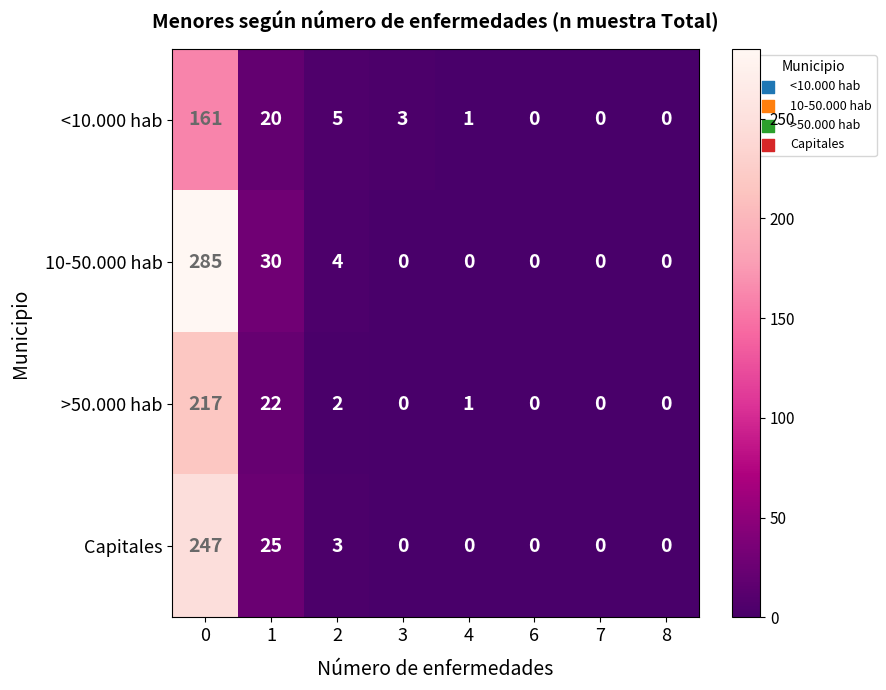

Rank the series by their average value, from lowest to highest.

<10.000 hab, >50.000 hab, Capitales, 10-50.000 hab